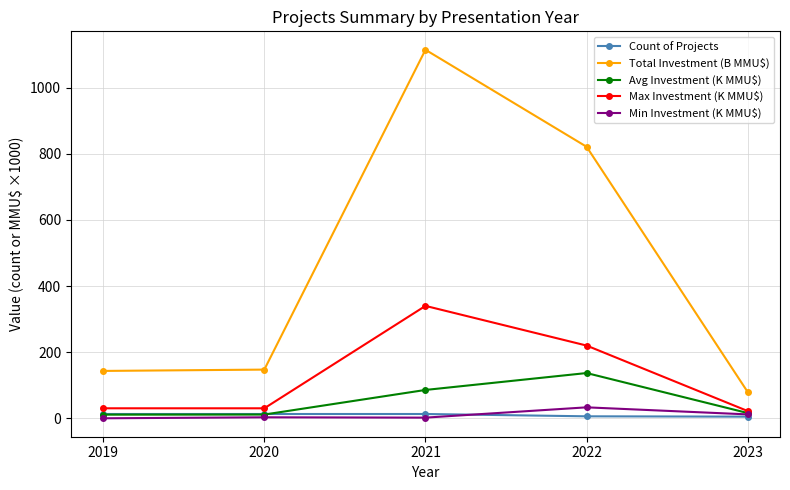

What is the difference between the Avg Investment (K MMU$) values at 2021 and 2020?

74.4